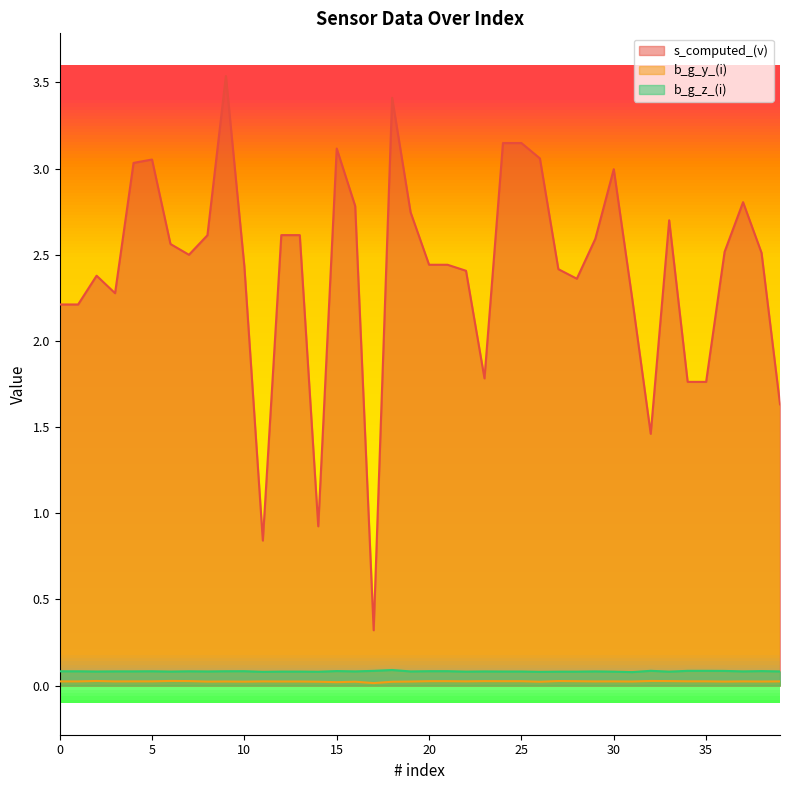

What is the value of the b_g_z_(i) point at the 9th from the left?

0.1